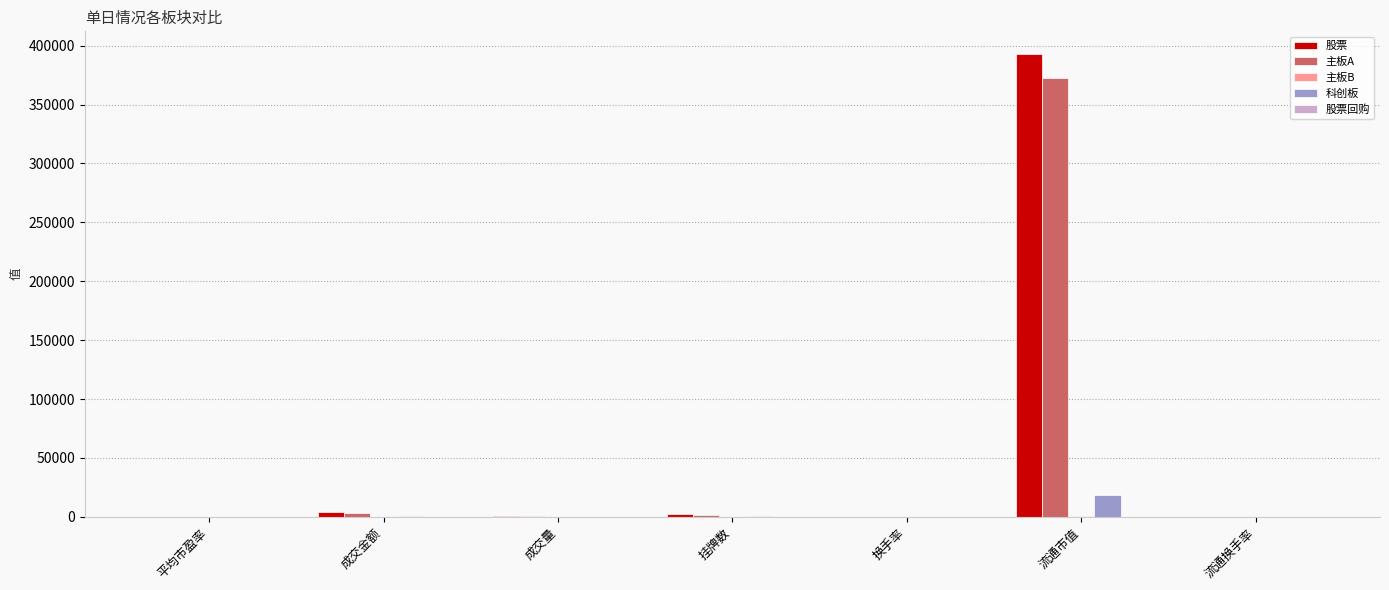

How many groups of bars are there?

7